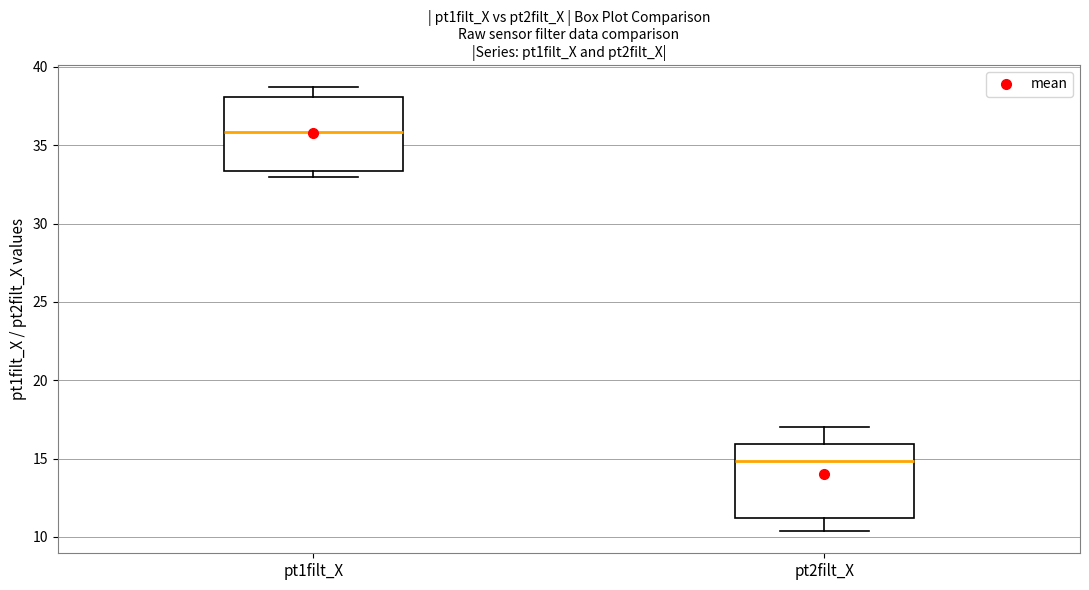

Where does the median line of the box for pt2filt_X sit on the y-axis? The values are not printed on the chart, so give them approximately, as read against the axis.

15.0